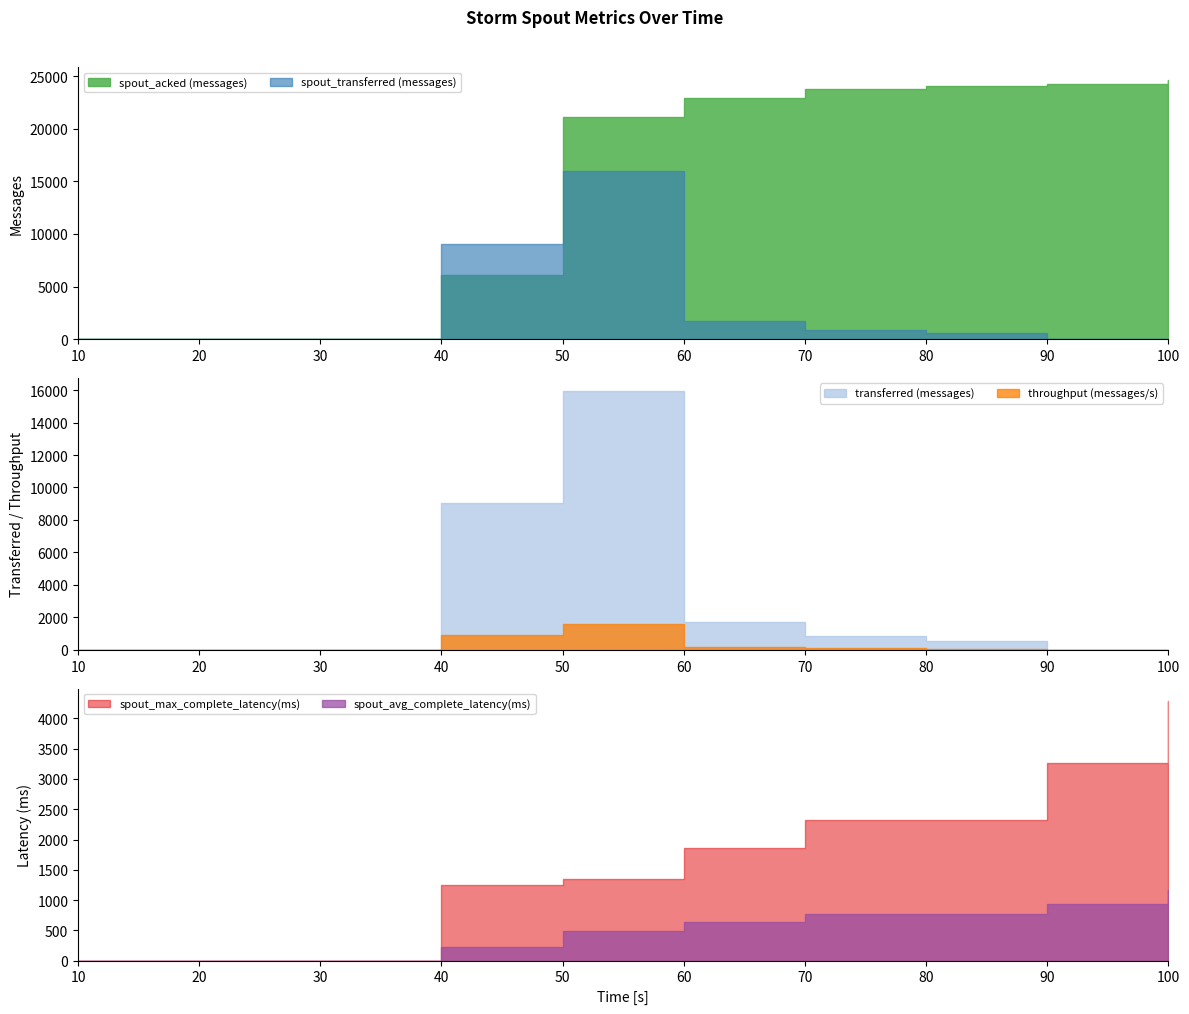

True or false: transferred (messages) has a value of 0.0 at 30.

True